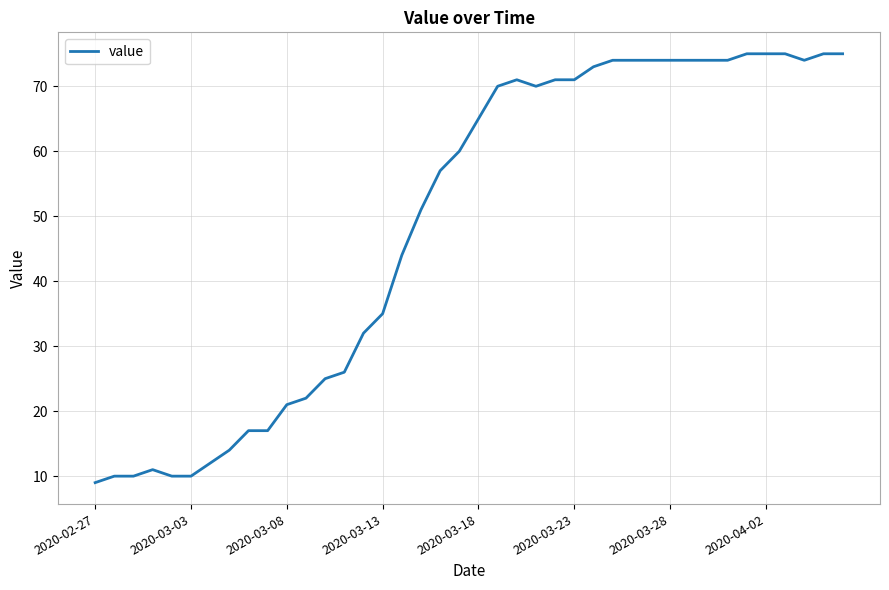

True or false: there are more than 0 points higher than both neighbors.

True